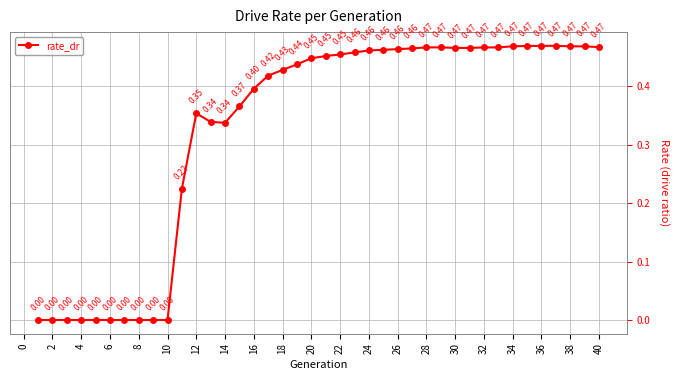

How many points are higher than both their immediate neighbors (excluding endpoints)?

3